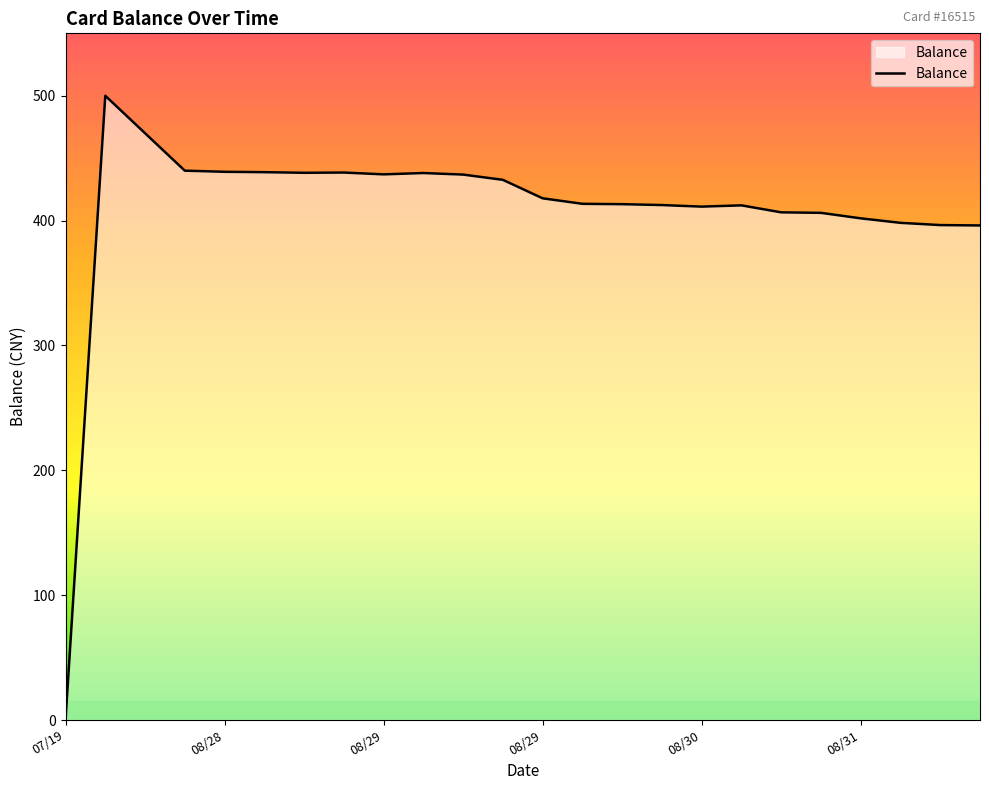

What is the difference between the maximum and minimum values?

500.0